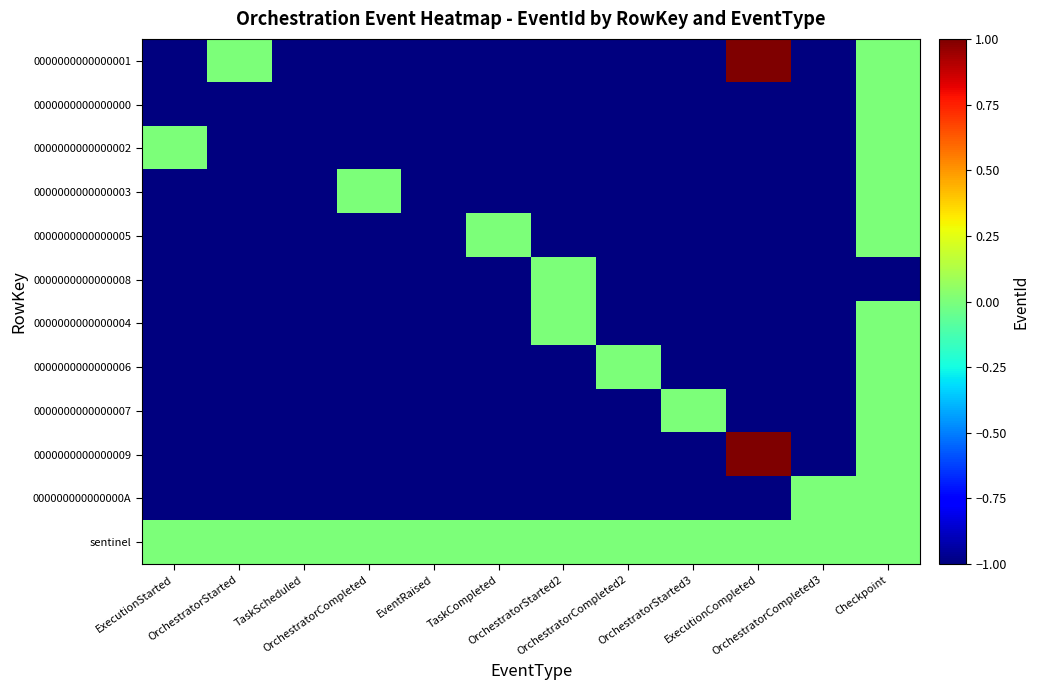

At OrchestratorCompleted2, list the series in order from smallest to largest.

0000000000000001, 0000000000000000, 0000000000000002, 0000000000000003, 0000000000000005, 0000000000000008, 0000000000000004, 0000000000000007, 0000000000000009, 000000000000000A, 0000000000000006, sentinel